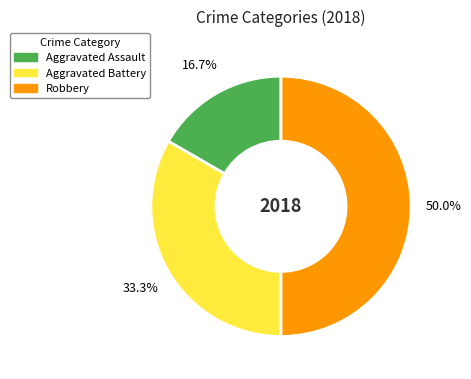

Rank the categories by value from lowest to highest.

Aggravated Assault, Aggravated Battery, Robbery